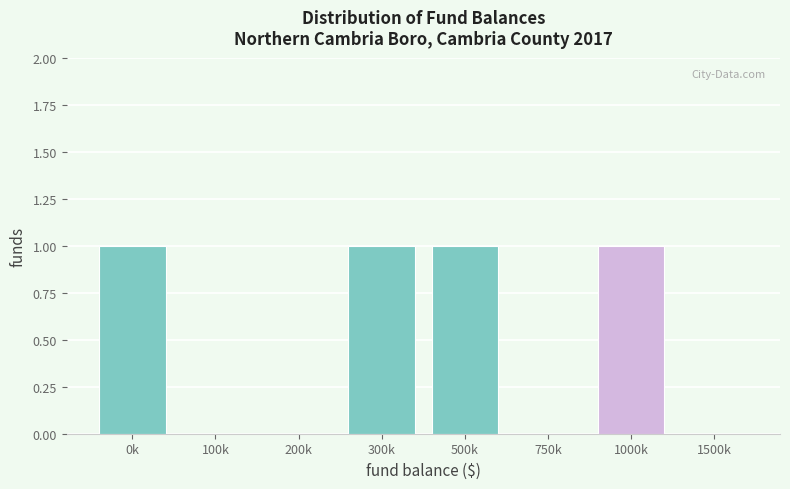

Reading left to right, transcribe all the data shown in this chart.

0k=1	100k=0	200k=0	300k=1	500k=1	750k=0	1000k=1	1500k=0